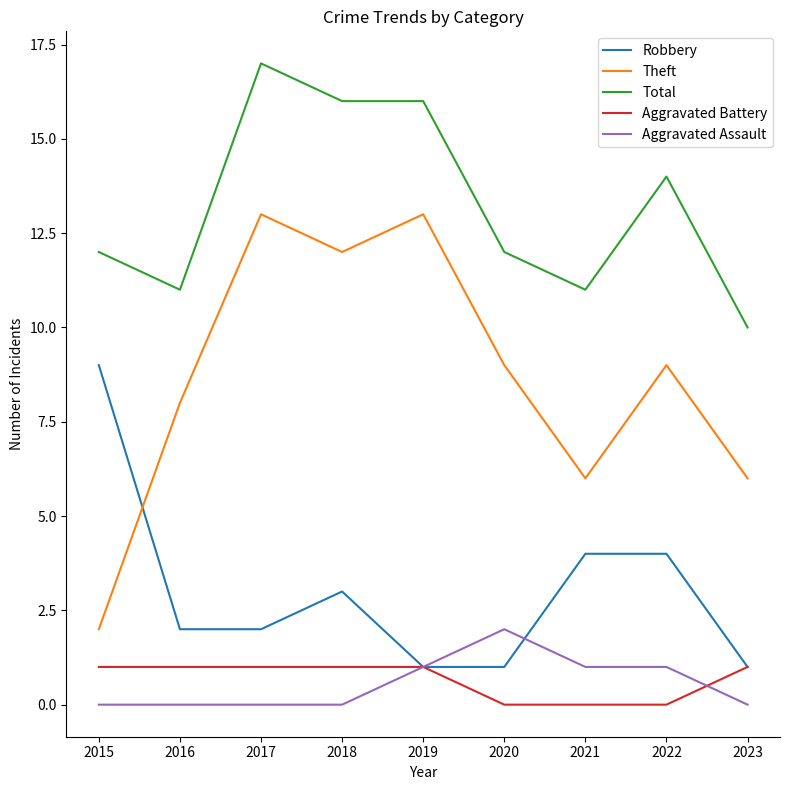

What is the total value across all series at 2017?

33